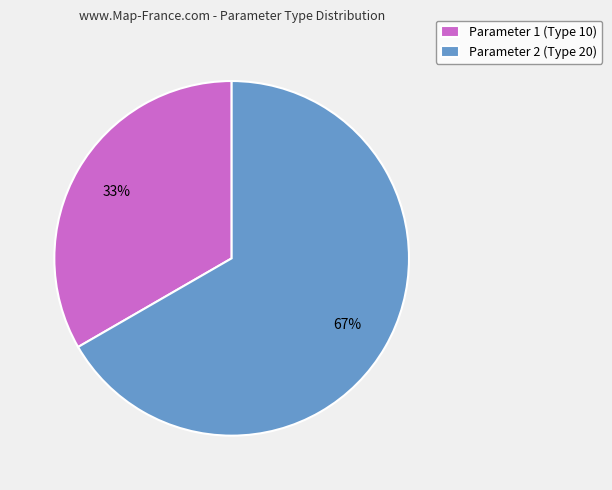

The Parameter 1 slice represents 45% of the pie. True or false?

False